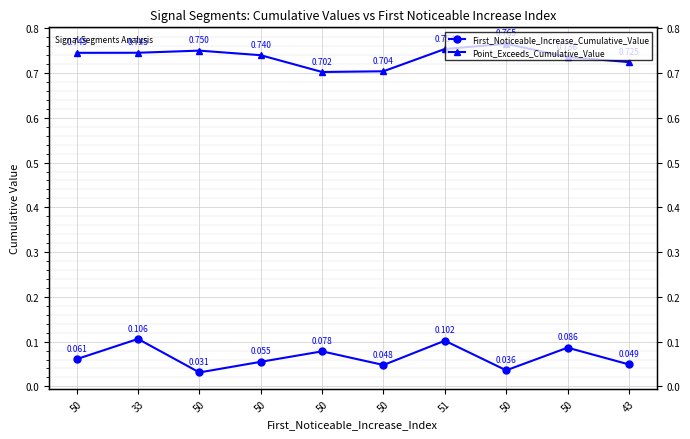

How many lines are shown in the chart?

2